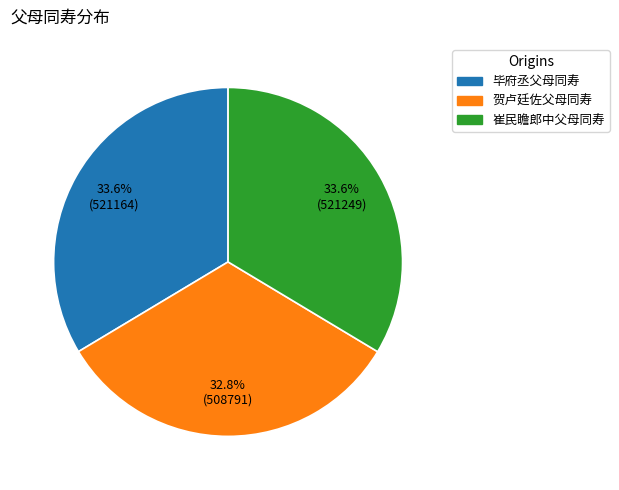

Do 贺卢廷佐父母同寿 and 毕府丞父母同寿 together represent more than half of the pie?

Yes